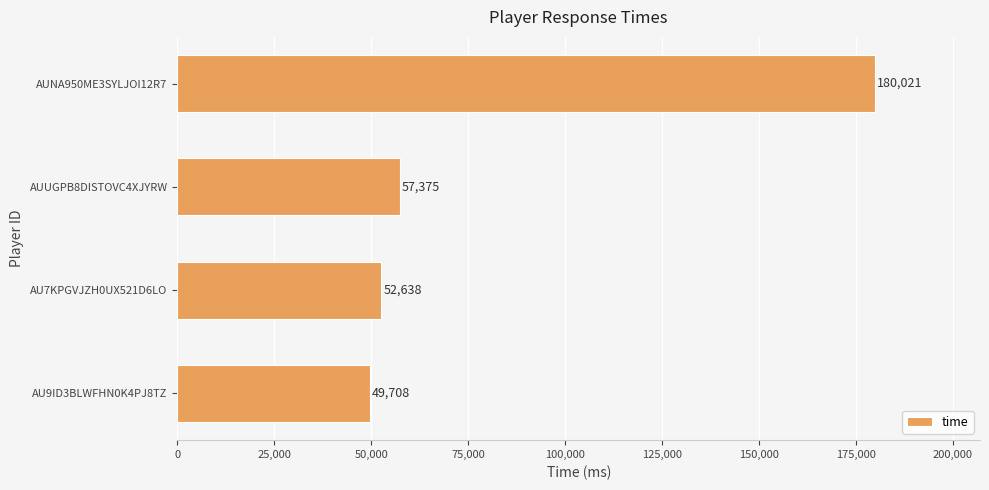

Rank the categories by value from highest to lowest.

AUNA950ME3SYLJOI12R7, AUUGPB8DISTOVC4XJYRW, AU7KPGVJZH0UX521D6LO, AU9ID3BLWFHN0K4PJ8TZ